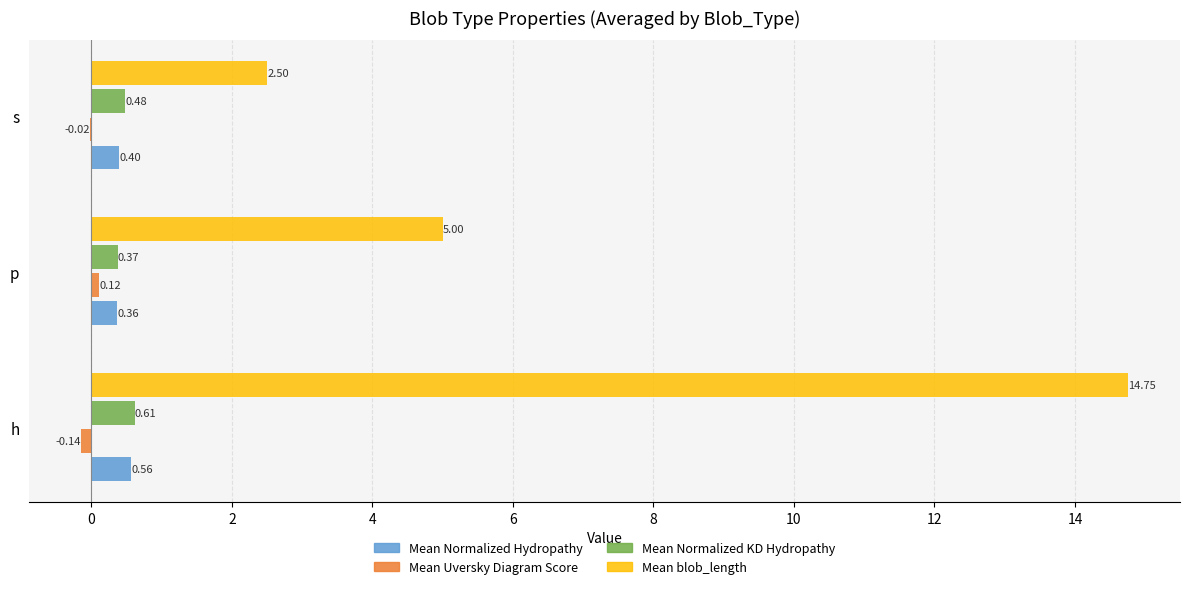

Which series changed the most between h and s?

Mean blob_length